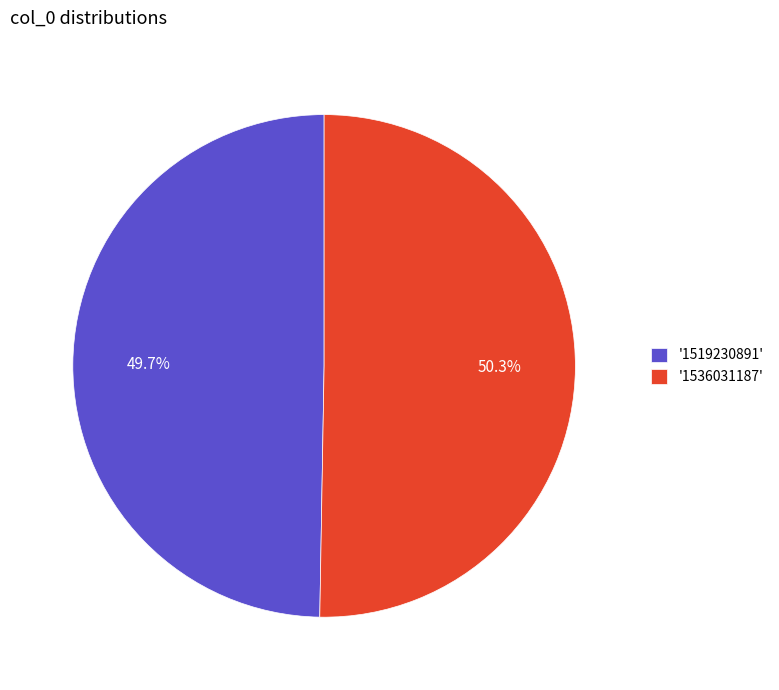

How much of the chart is everything except '1536031187'?

49.7%